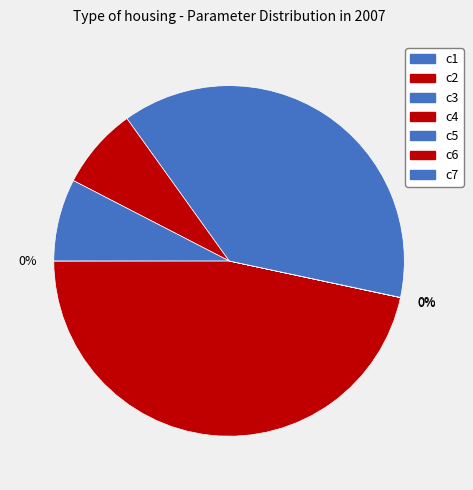

Which slice is the smallest?

c3